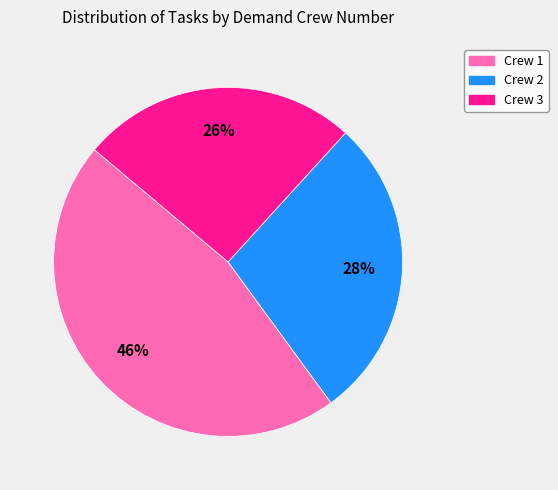

Is there any slice that represents more than half of the pie?

No